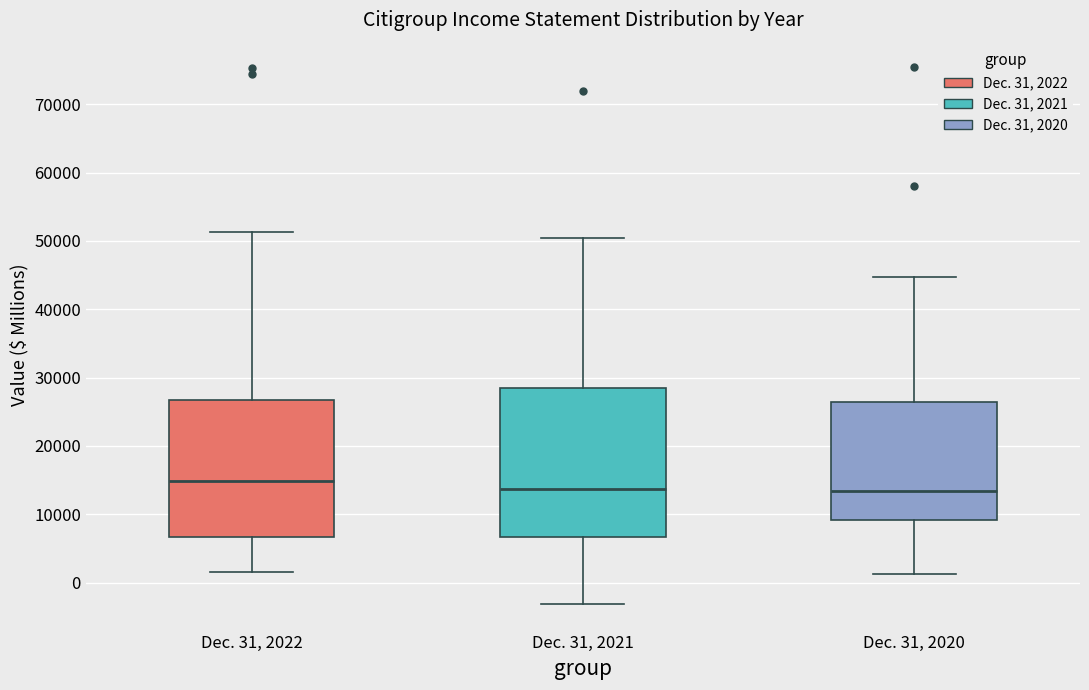

Reading left to right, read every box against the y-axis: the position of its median line, the range the box covers, and the ends of its whiskers. The values are not printed on the chart, so give them approximately, as read against the axis.

Dec. 31, 2022: median 15000, box 7000 to 27000, whiskers 2000 to 51000
Dec. 31, 2021: median 14000, box 7000 to 28000, whiskers -3000 to 50000
Dec. 31, 2020: median 13000, box 9000 to 26000, whiskers 1000 to 45000